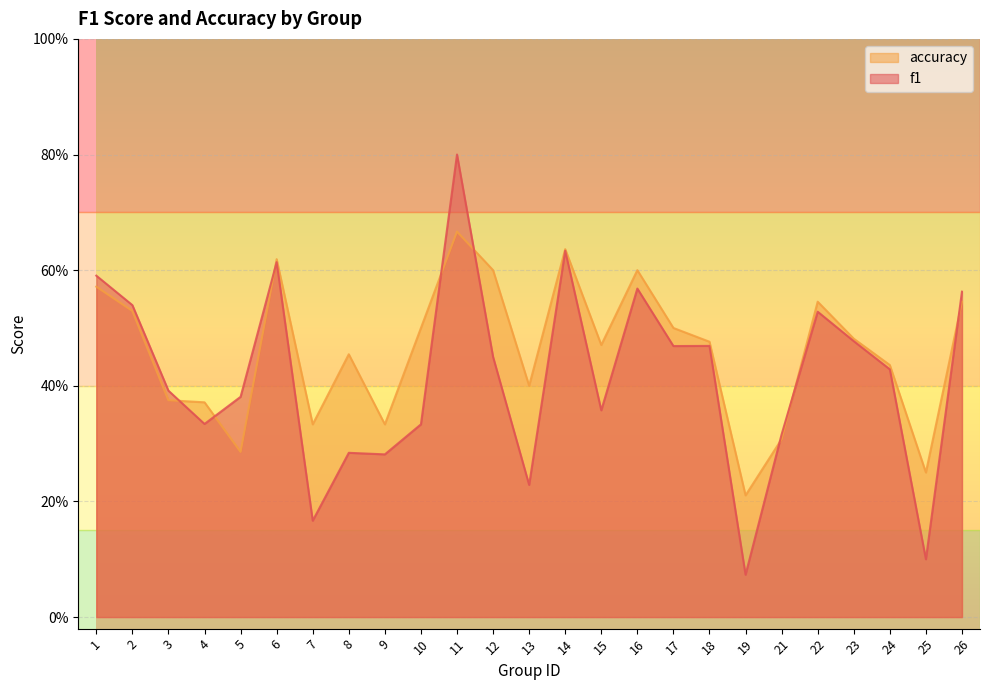

In f1, how many points are higher than both neighbors (excluding endpoints)?

7